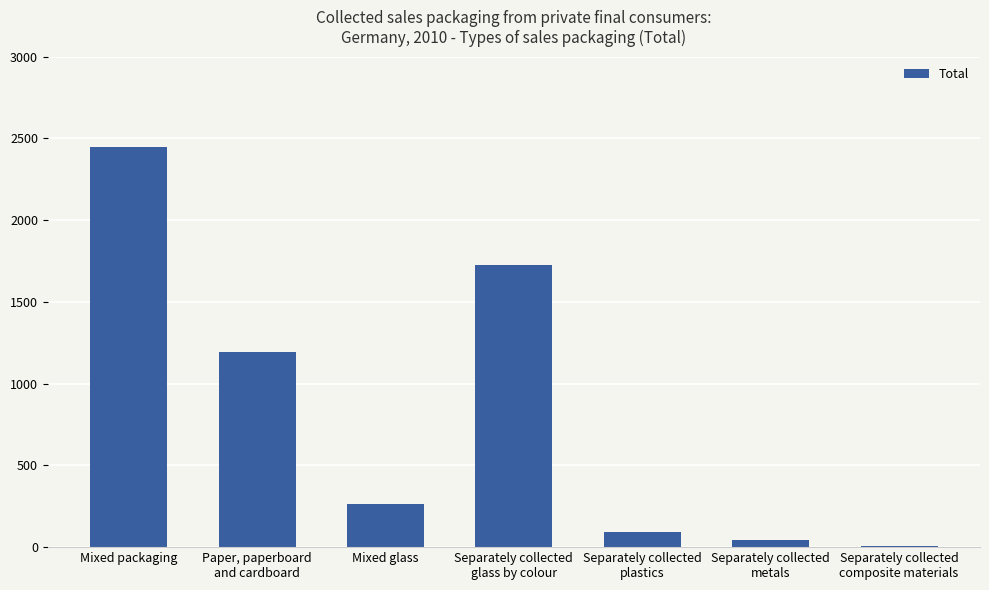

What is the approximate value at Separately collected
metals?

46.1